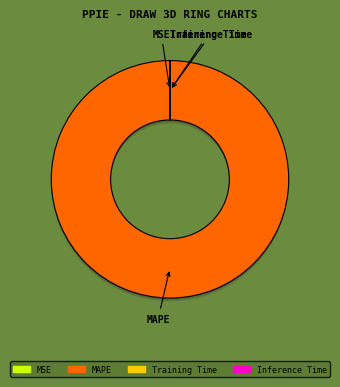

Between Training Time and MSE, which is larger?

Training Time